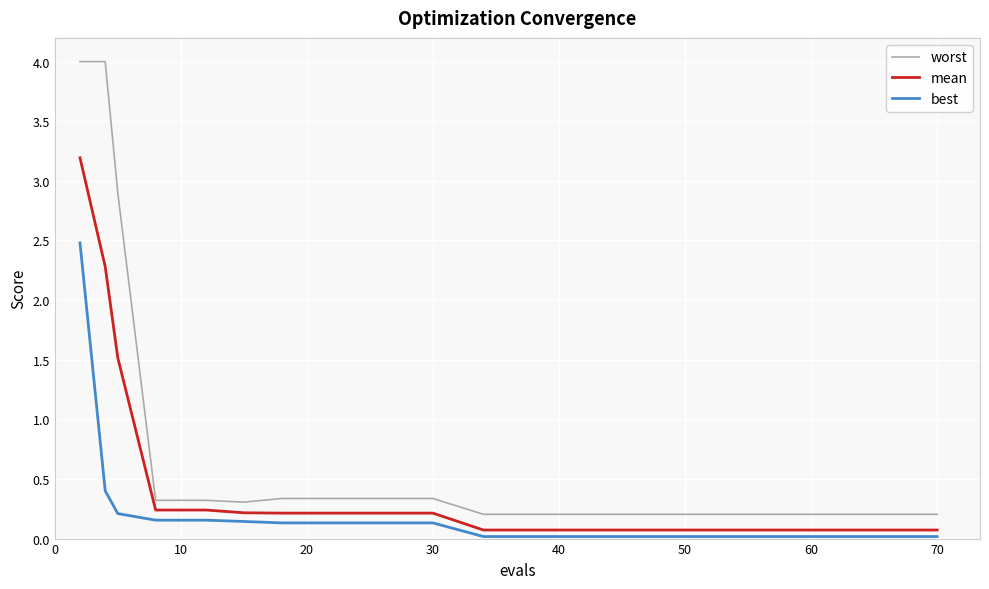

What is the maximum value for worst?

4.0